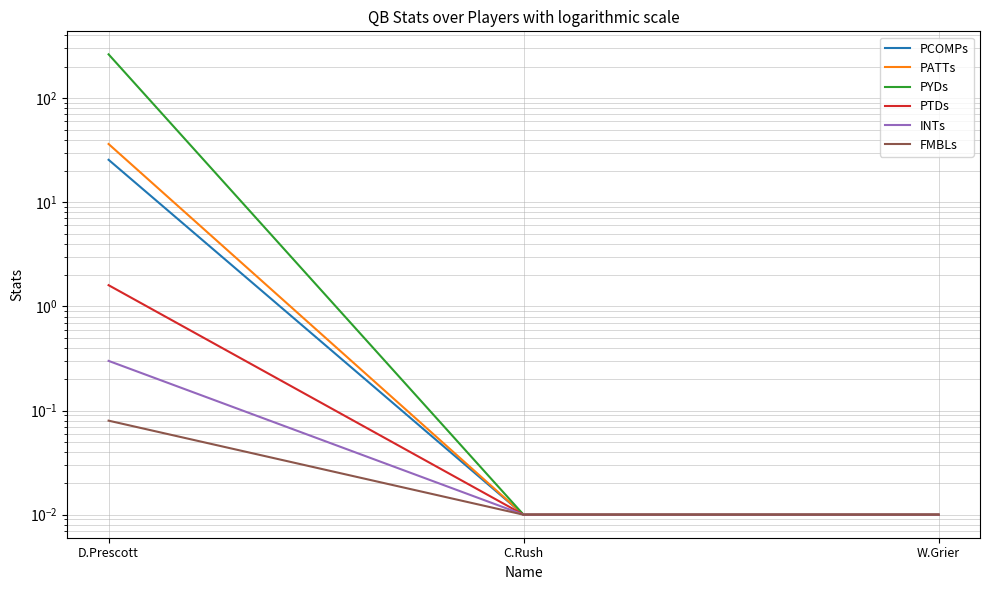

At how many categories does at least one series exceed 35?

1